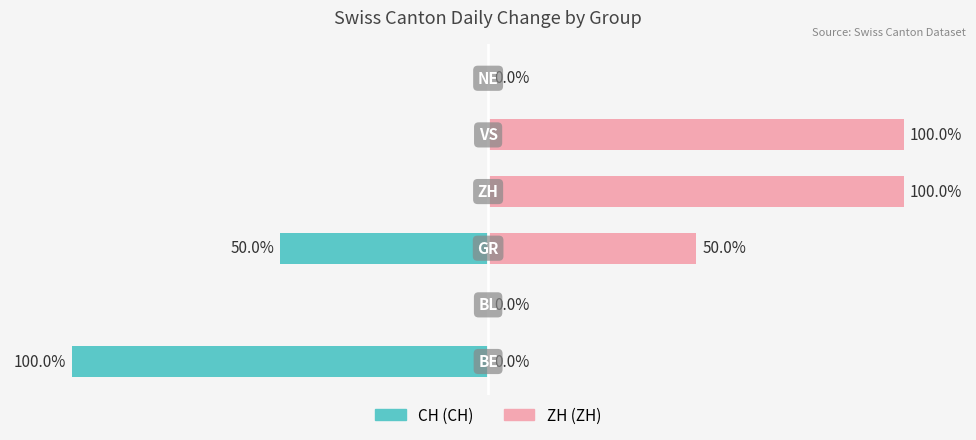

At which category is the sum across all series the highest?

3